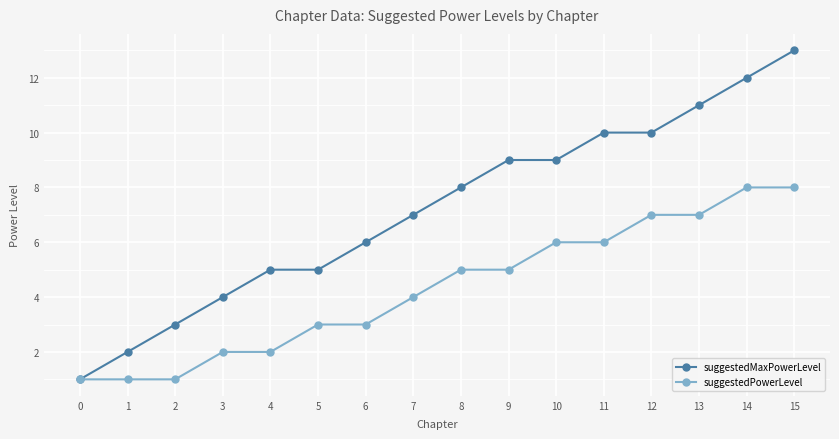

List the series in order of their overall mean, highest first.

suggestedMaxPowerLevel, suggestedPowerLevel